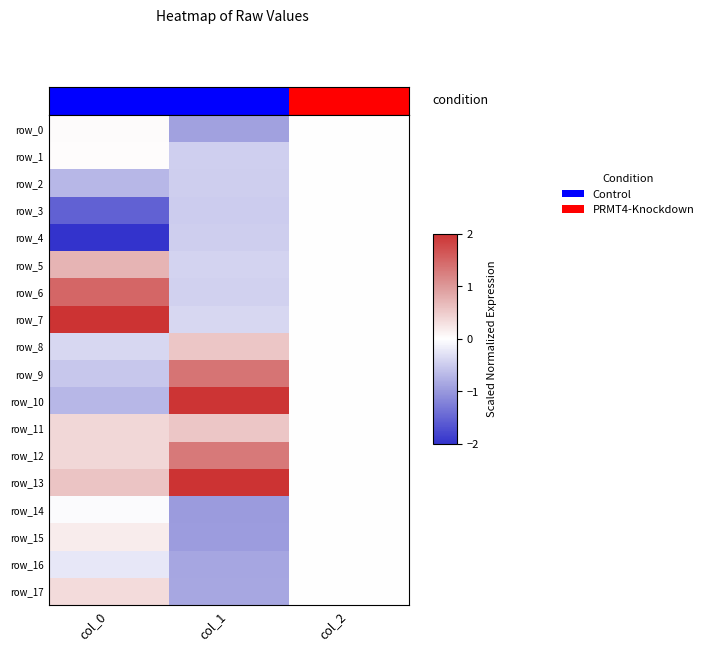

Rank the categories by row_13 value from lowest to highest.

col_2, col_0, col_1